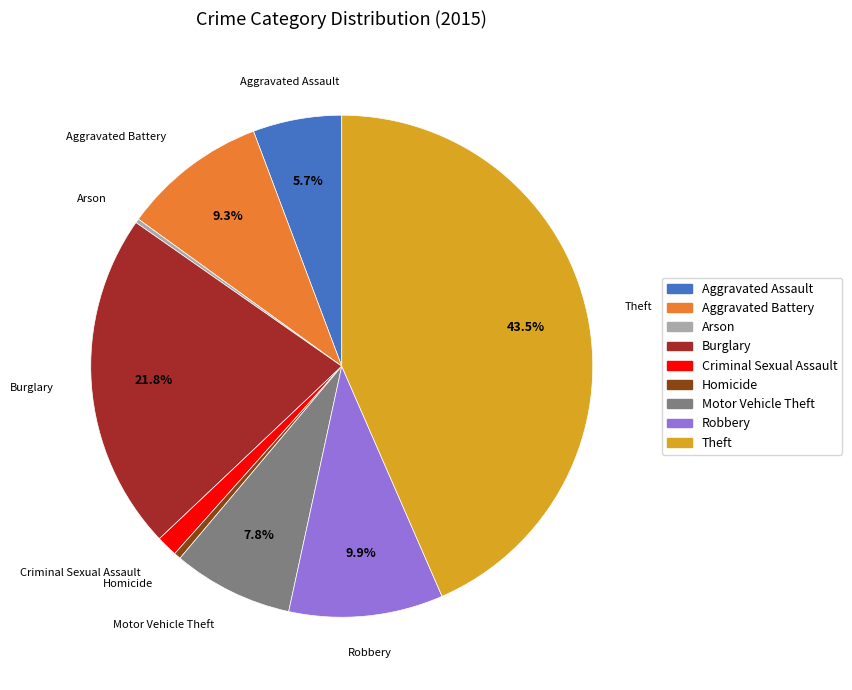

Between Burglary and Aggravated Battery, which is larger?

Burglary